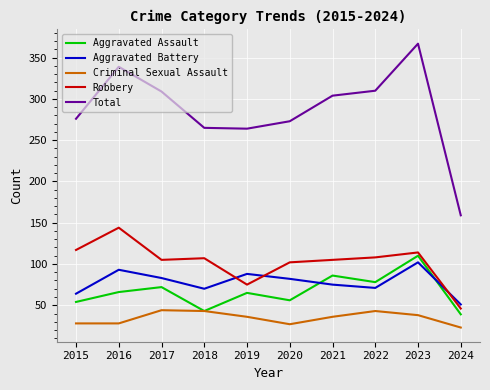

True or false: Total and Robbery intersect in this chart.

False